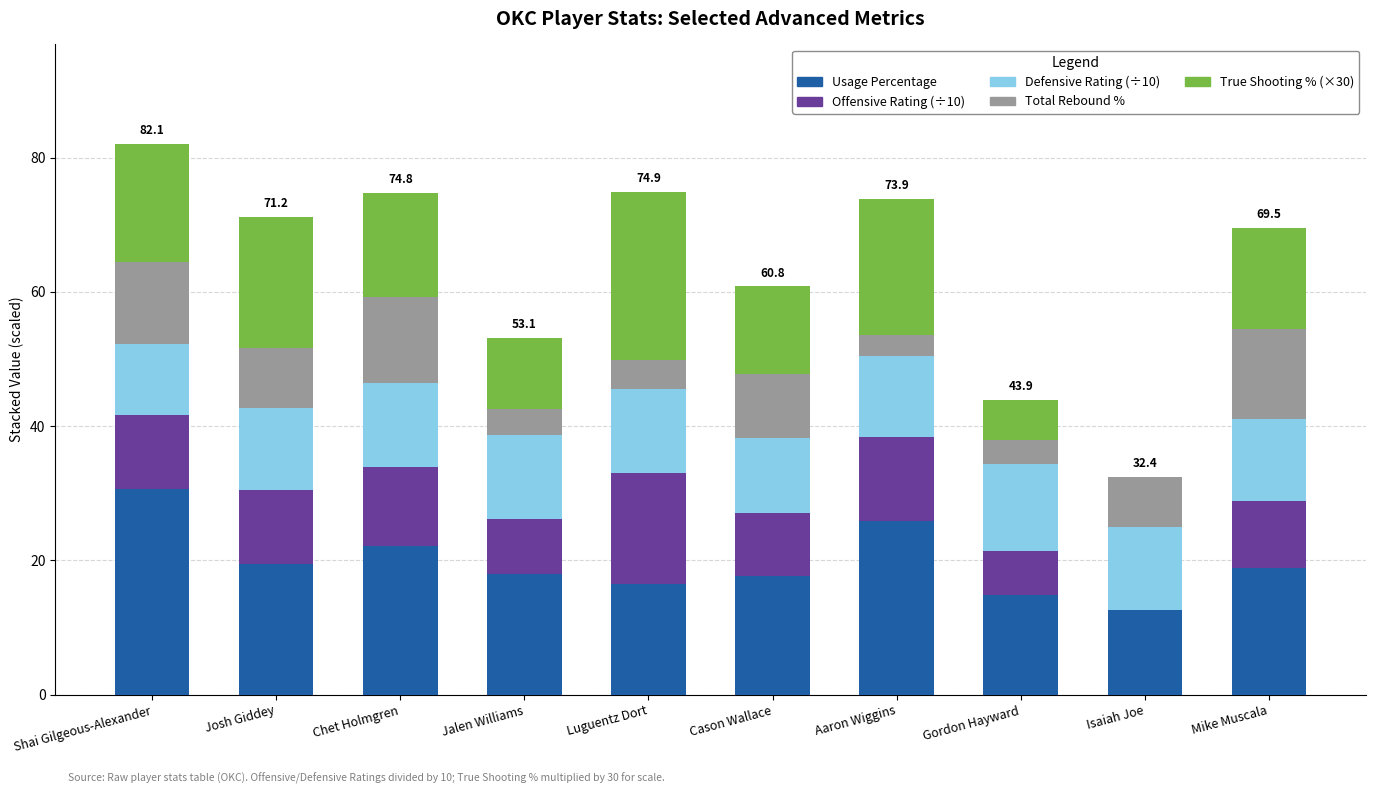

What is the total value across all series at Mike Muscala?

69.5